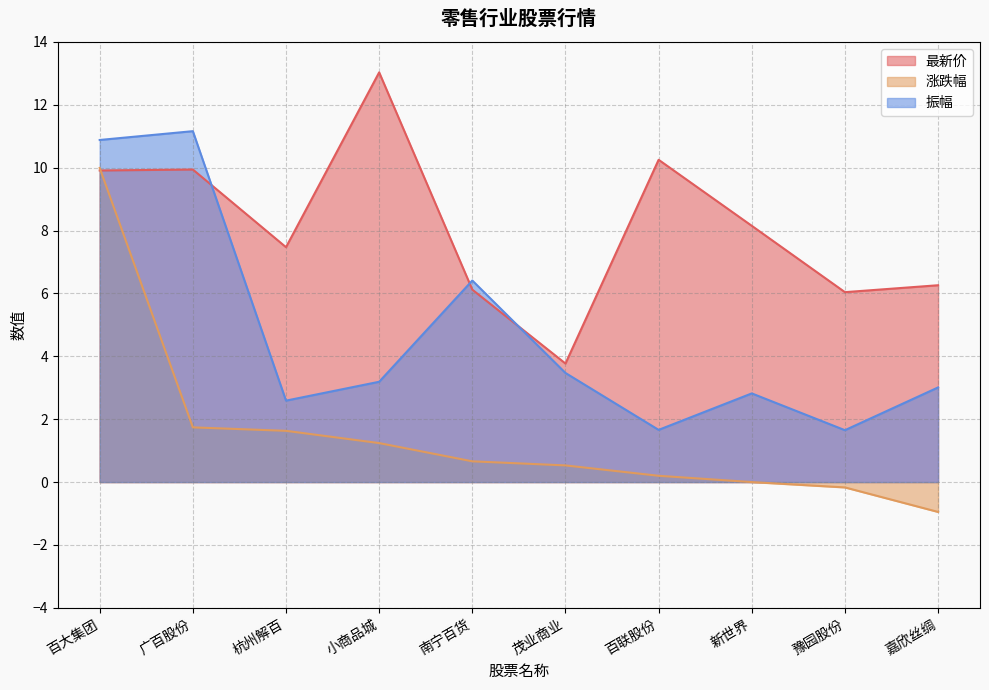

What is the label of the 5th point from the left?

南宁百货